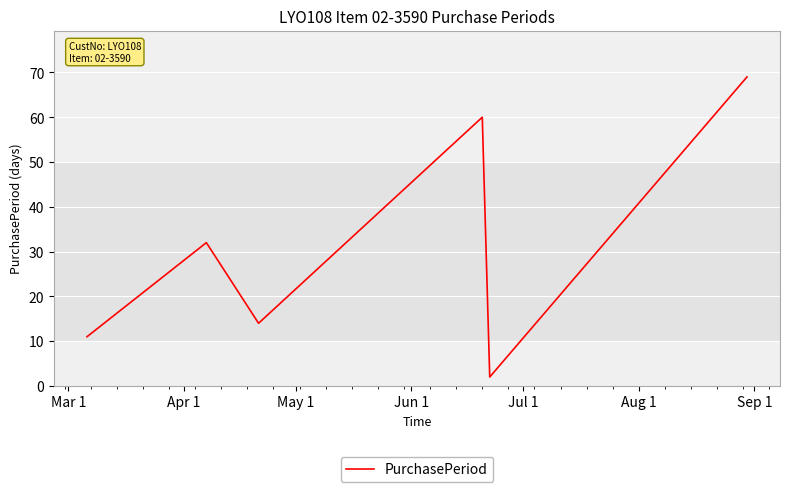

What is the difference between the maximum and second lowest values?

58